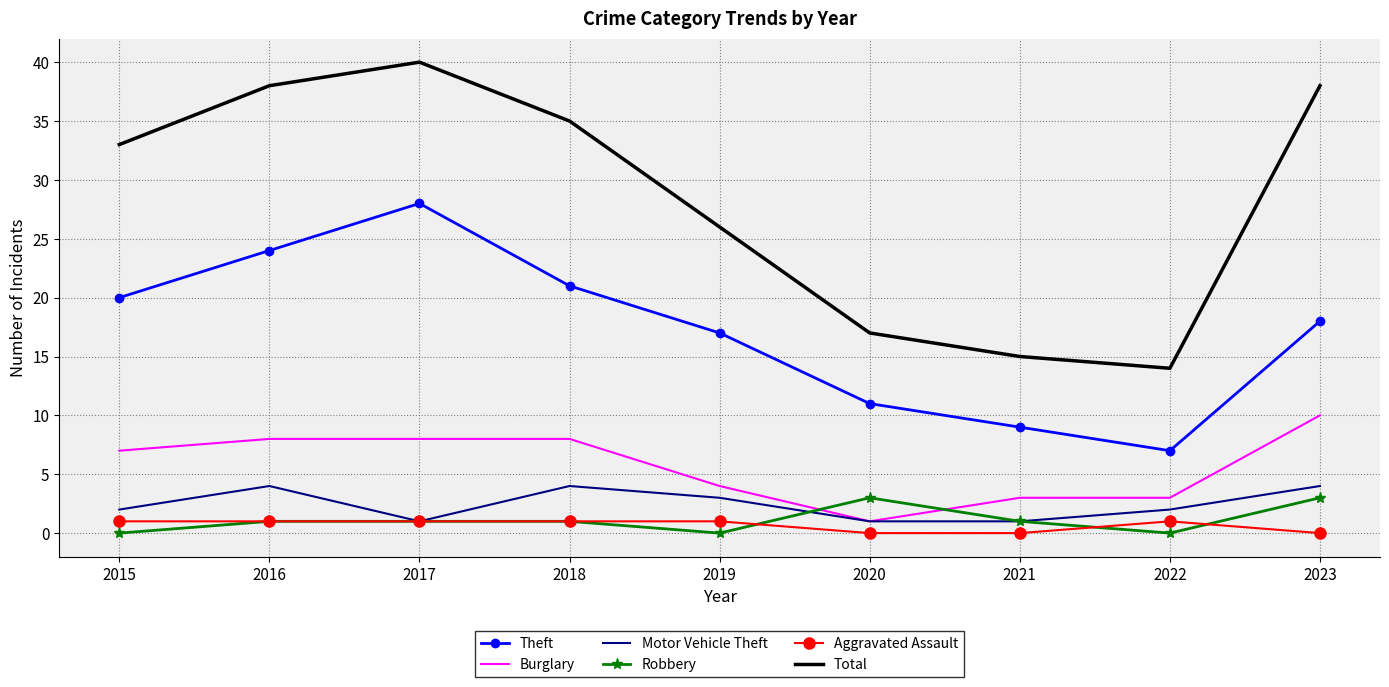

Reading right to left, extract all data points from this chart.

Theft: 18	7	9	11	17	21	28	24	20
Burglary: 10	3	3	1	4	8	8	8	7
Motor Vehicle Theft: 4	2	1	1	3	4	1	4	2
Robbery: 3	0	1	3	0	1	1	1	0
Aggravated Assault: 0	1	0	0	1	1	1	1	1
Total: 38	14	15	17	26	35	40	38	33